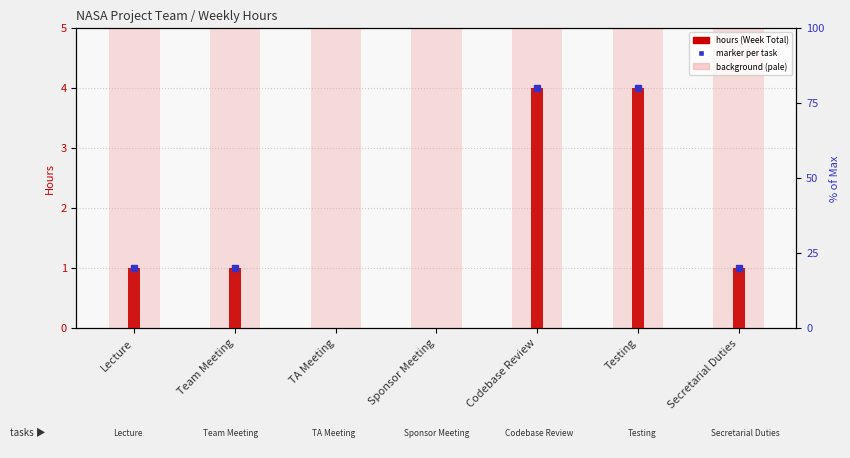

Does the chart contain stacked bars?

No